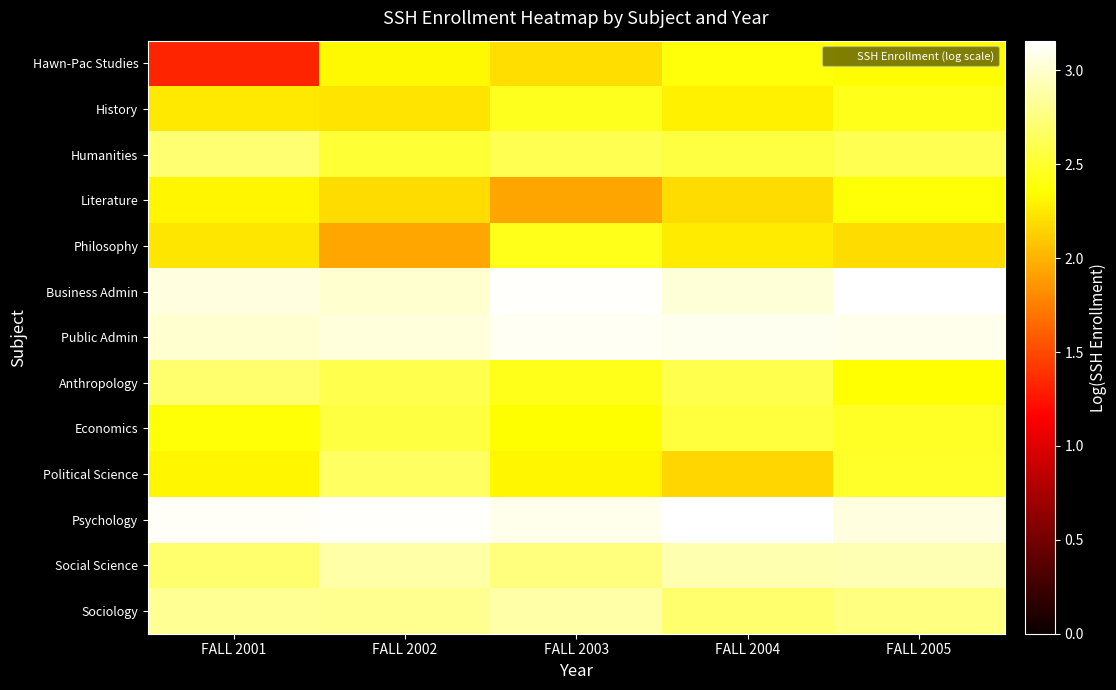

What is the smallest value displayed?

1.3